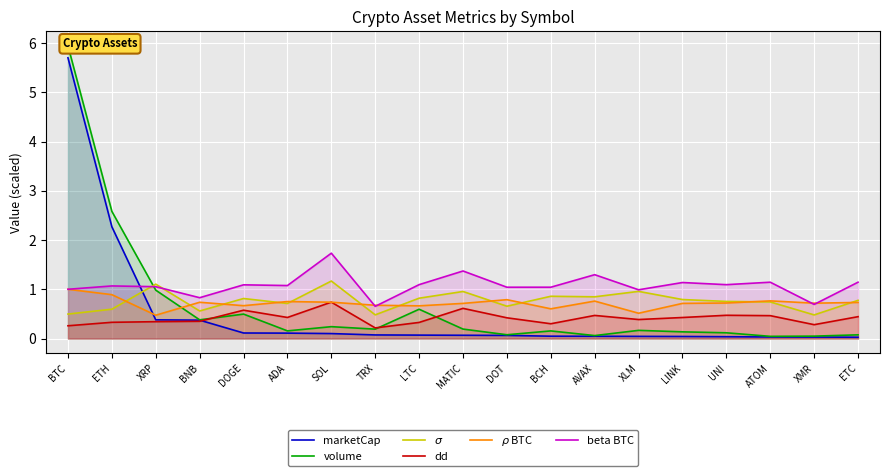

After their last crossing, which series has the higher values: dd or marketCap?

dd